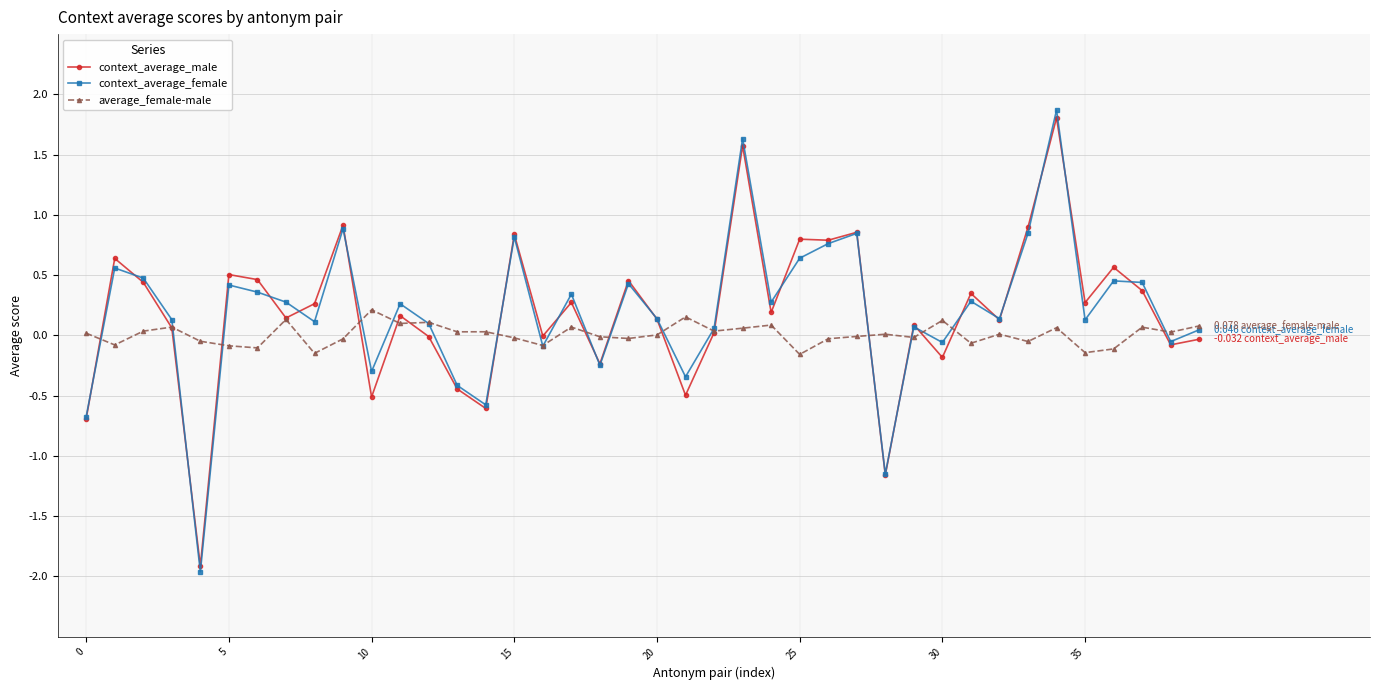

True or false: average_female-male has more than 0 interior local peaks.

True